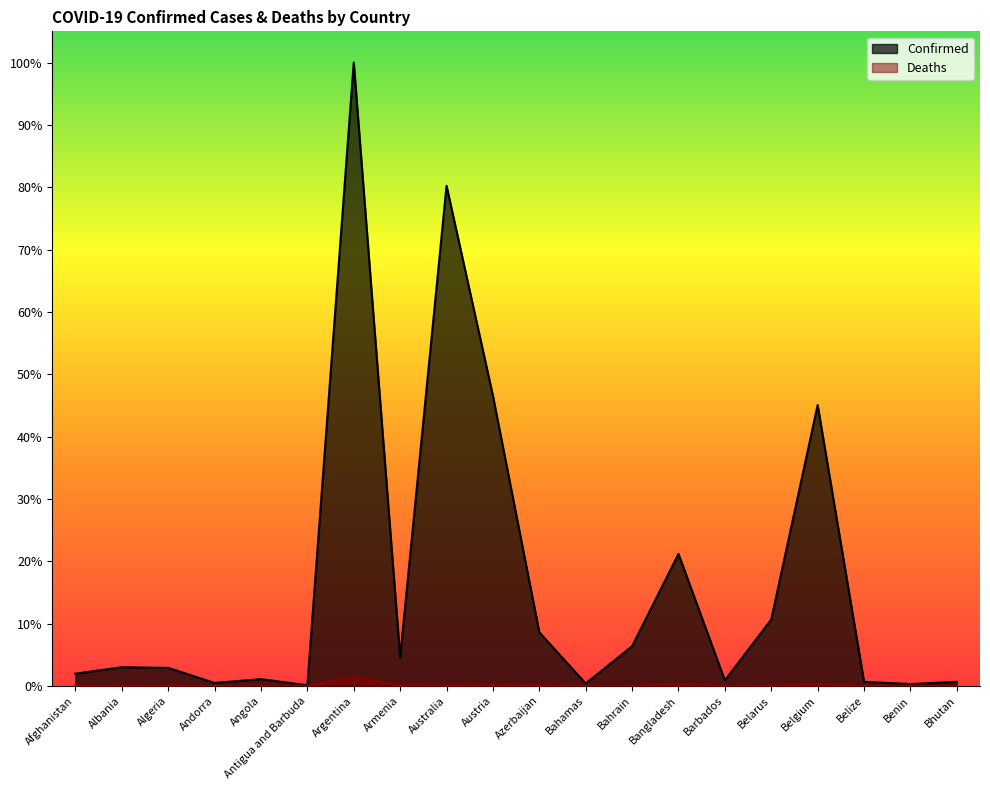

How many series are shown in this chart?

2